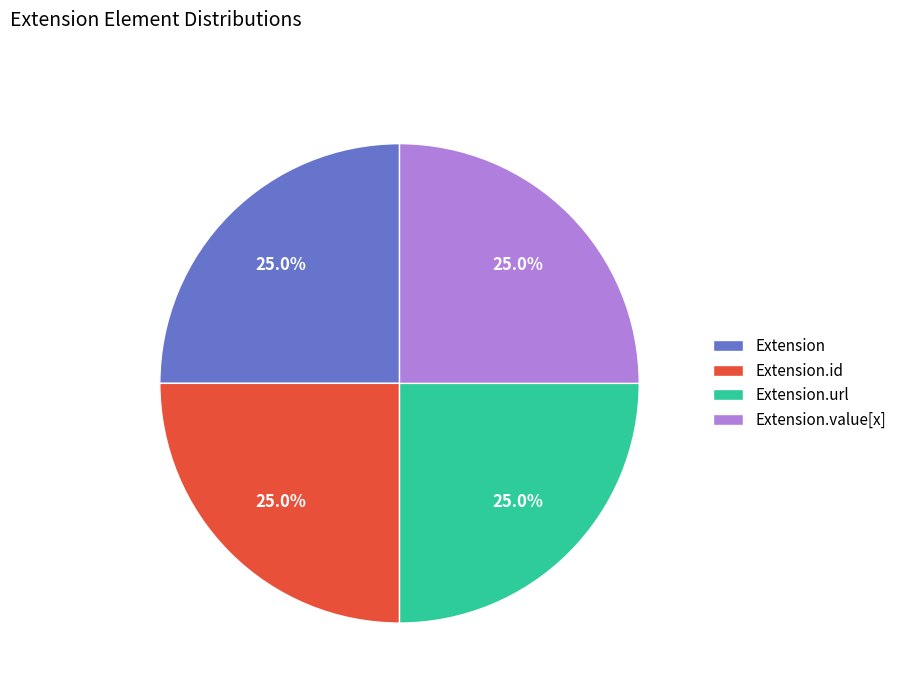

Does any single category account for the majority?

No